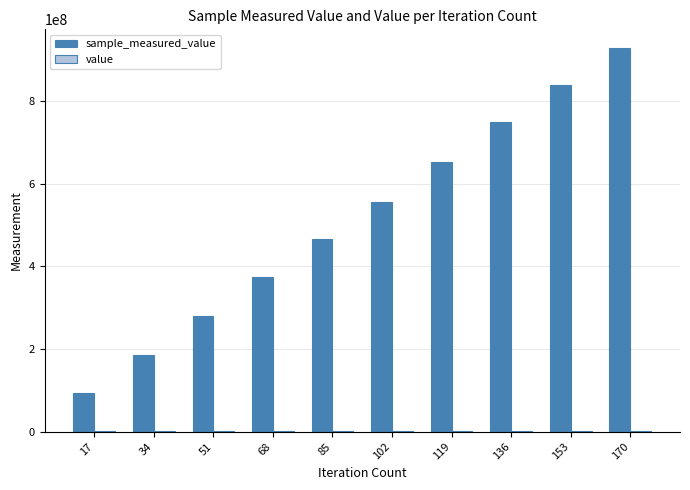

Which series changed the most between 102 and 153?

sample_measured_value